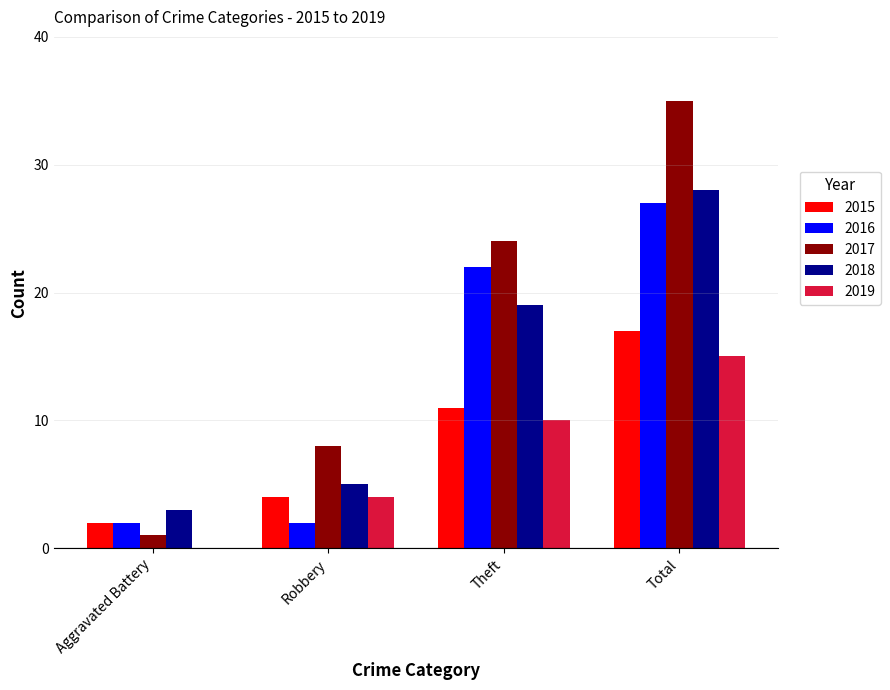

Between Aggravated Battery and Robbery, which series saw the biggest shift?

2017